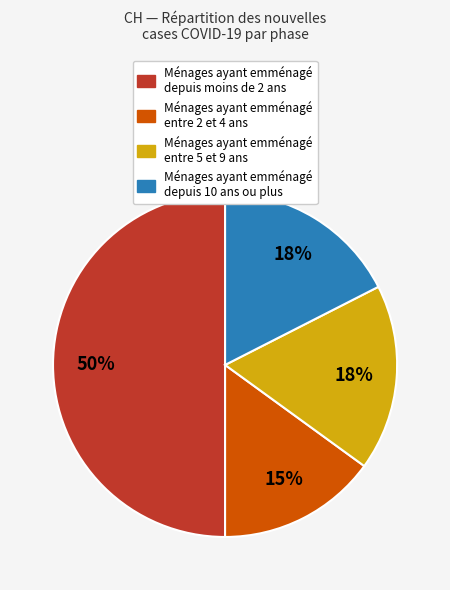

To the nearest percent, what is the difference between the largest and smallest slice percentages?

35%